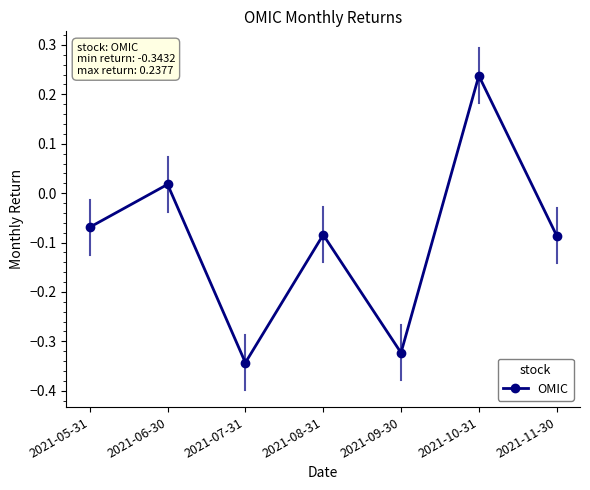

The value at 2021-11-30 is -0.0. True or false?

False